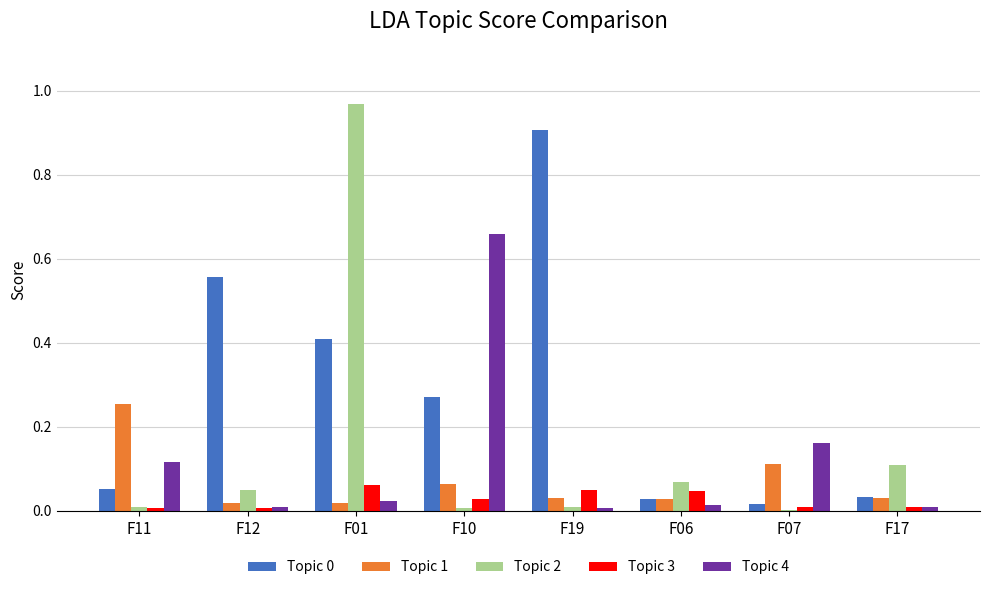

At which label does Topic 1 reach its peak?

F11